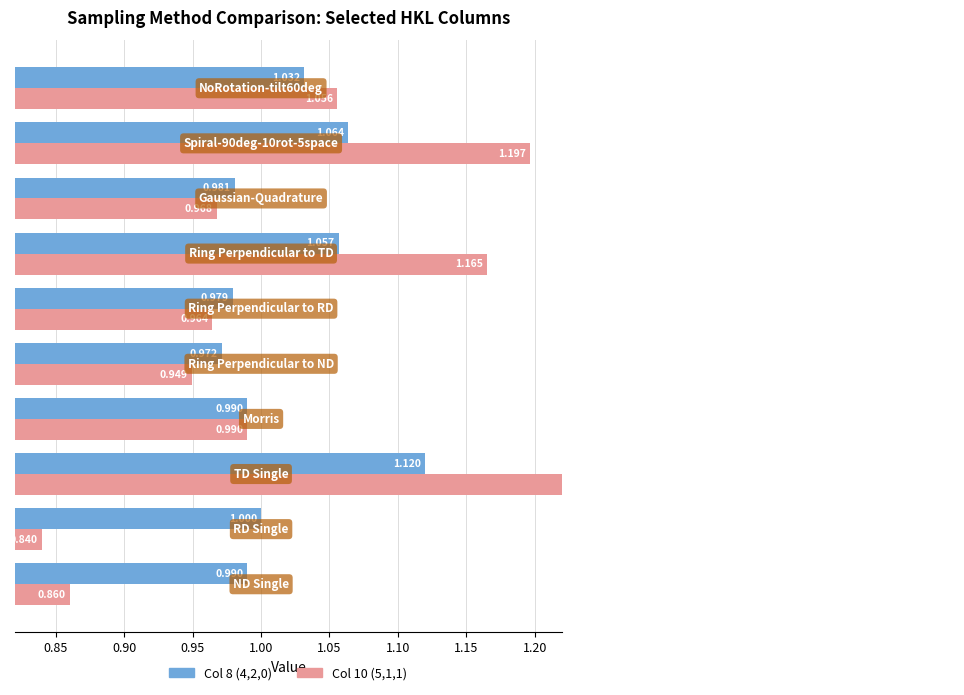

How many groups of bars are there?

10